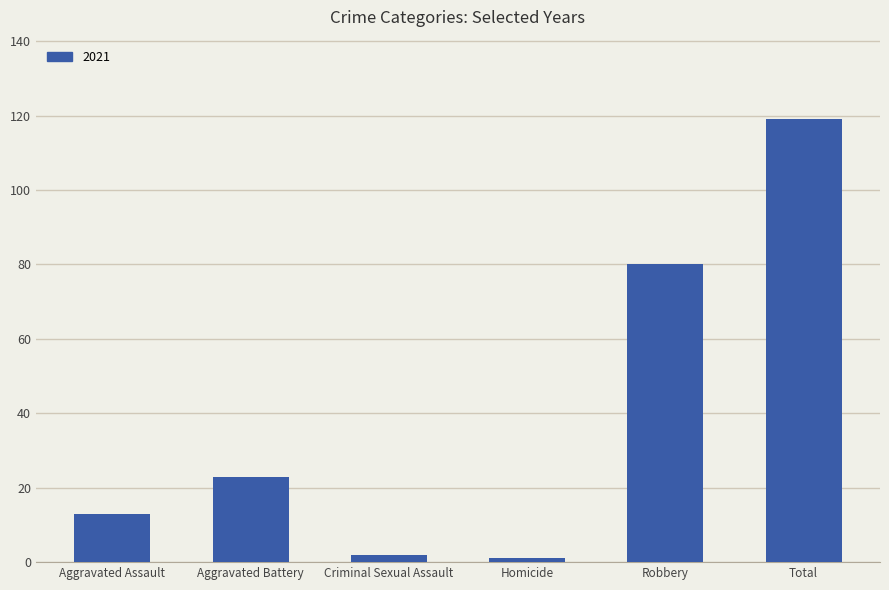

What is the difference between the second highest and second lowest values?

78